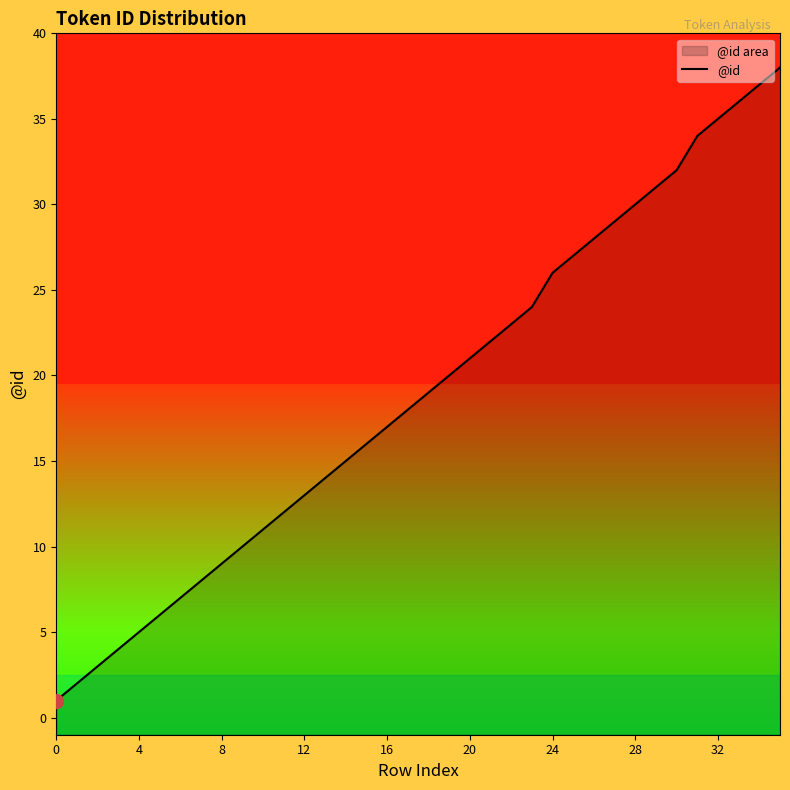

Where does the data first go above 19?

19